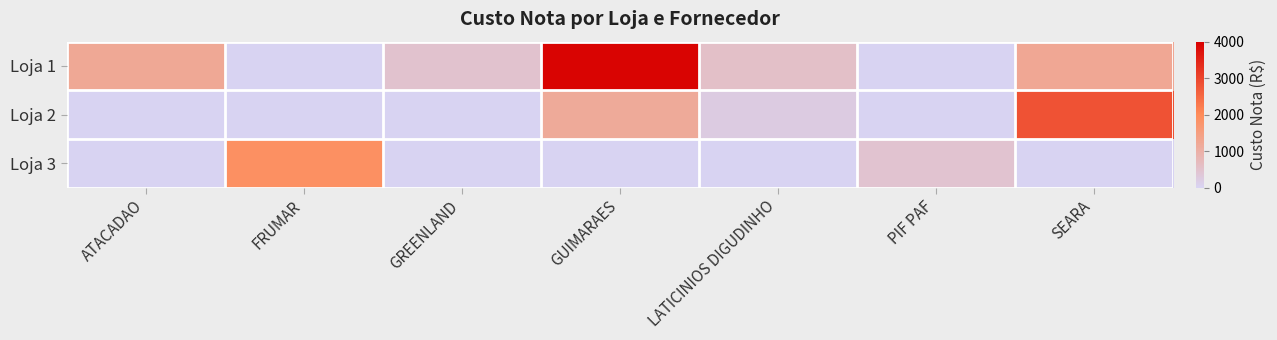

List the series in order of their peak value, highest first.

Loja 1, Loja 2, Loja 3